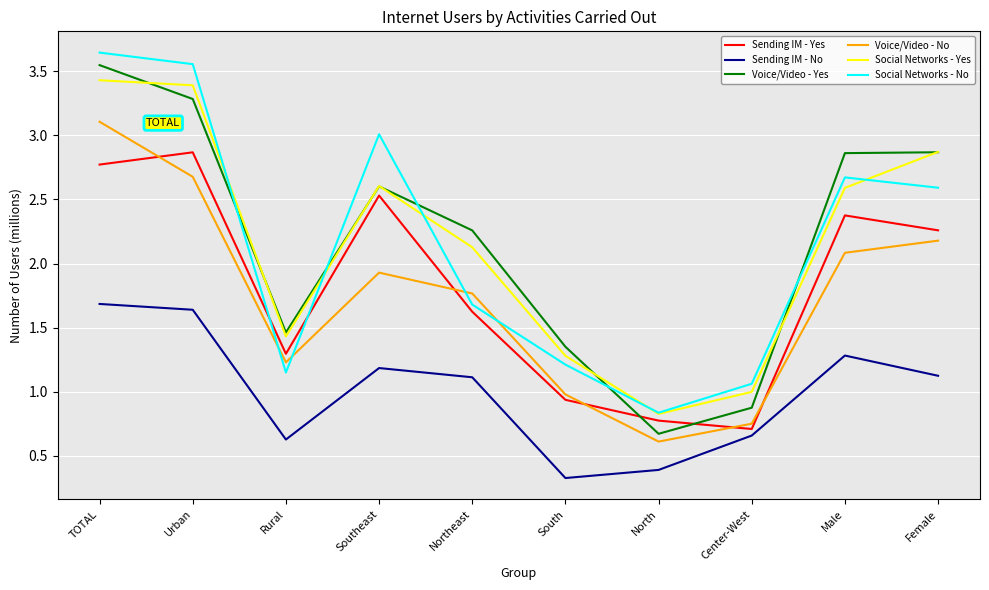

Between Rural and Female, which series saw the biggest shift?

Social Networks - No